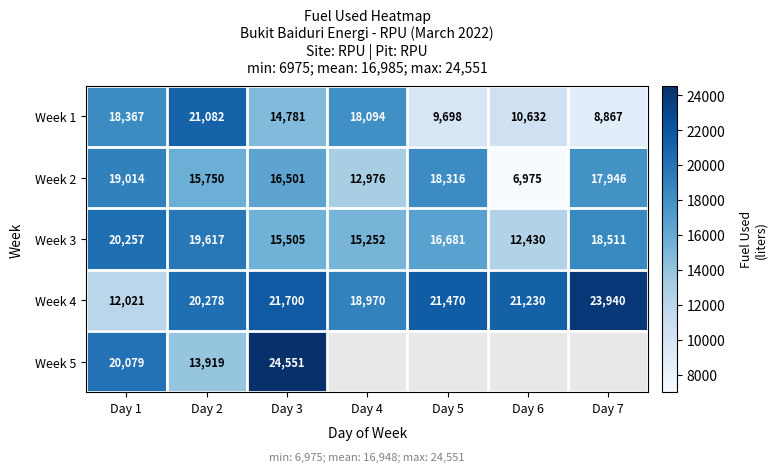

What is the spread (max minus min) of values at Day 2?

7163